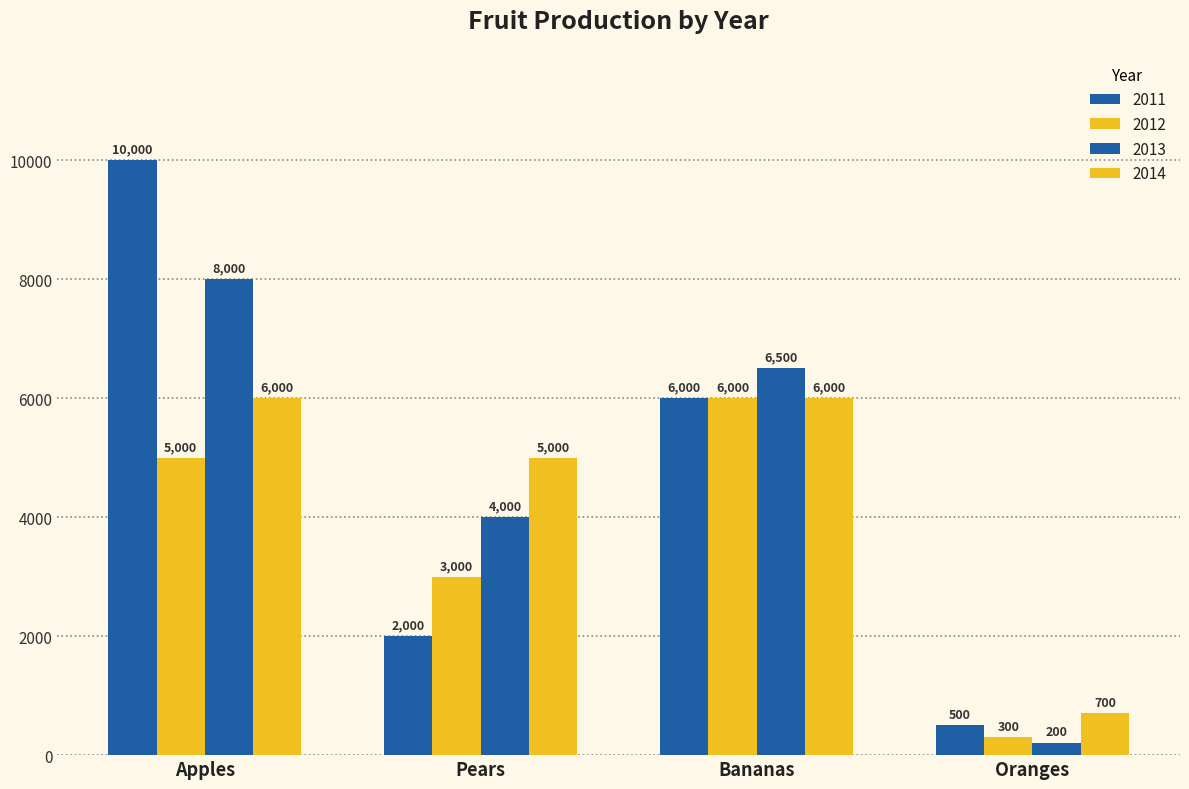

What is the highest value of the 2013 series?

8000